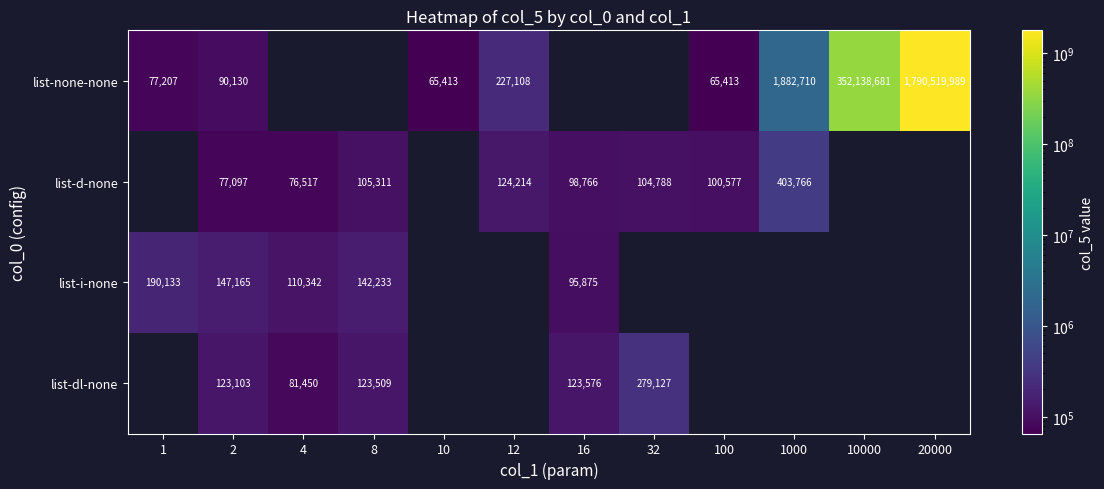

How many distinct data groups are displayed?

4